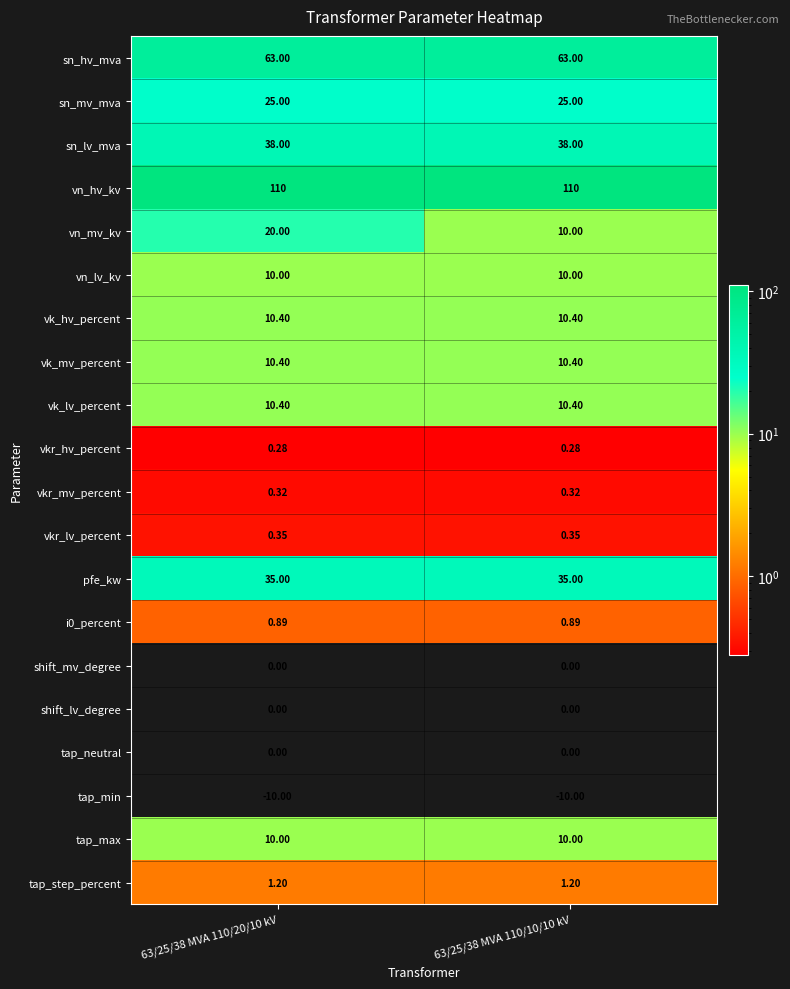

Between 63/25/38 MVA 110/20/10 kV and 63/25/38 MVA 110/10/10 kV, which series saw the biggest shift?

vn_mv_kv